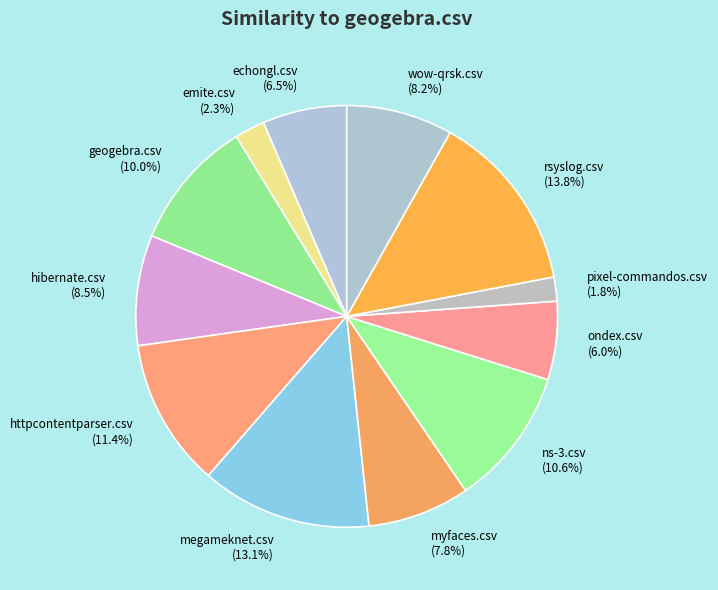

Which has a higher value, wow-qrsk.csv or ondex.csv?

wow-qrsk.csv